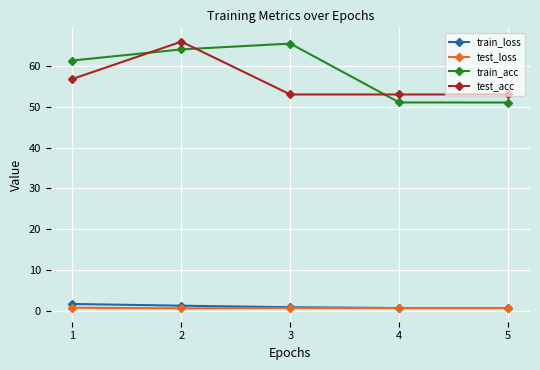

The test_acc series shows 53.0 at 5. True or false?

True